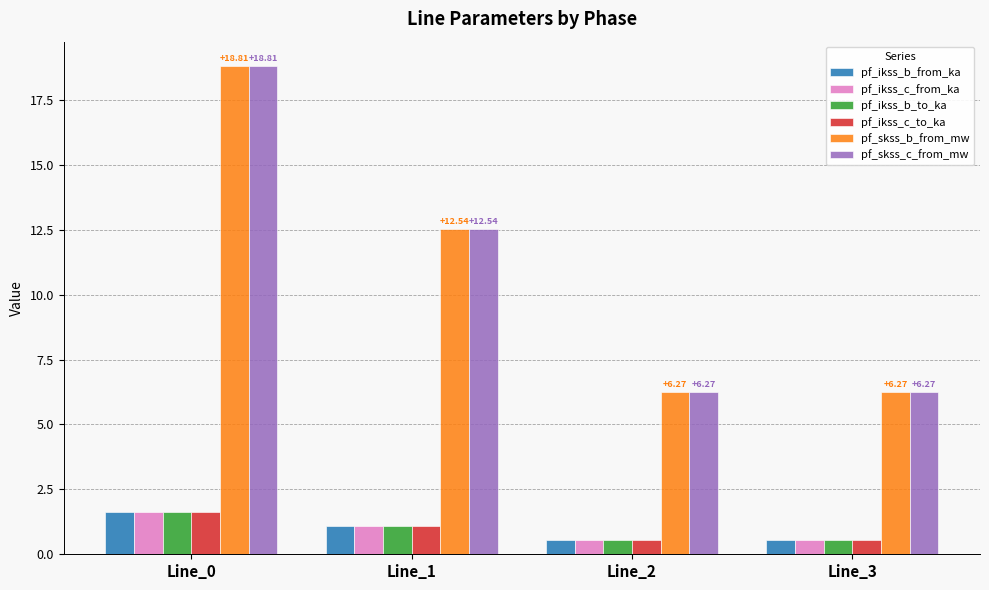

How many groups of bars are there?

4